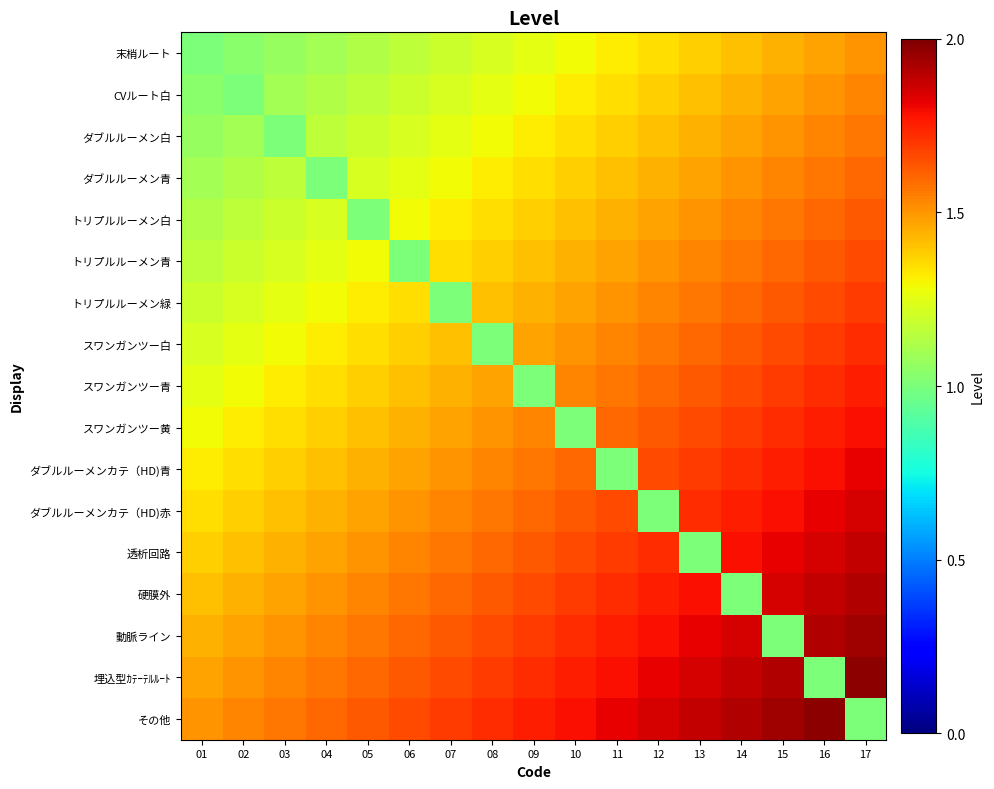

What is the spread (max minus min) of values at 08?

0.7